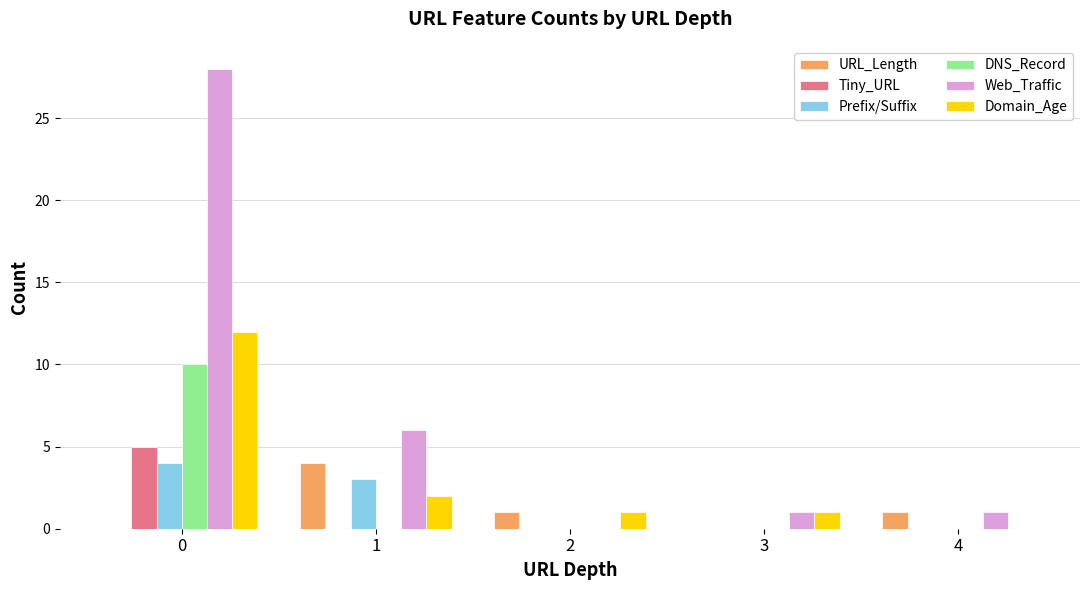

True or false: Prefix/Suffix has a value of 2 at 4.

False